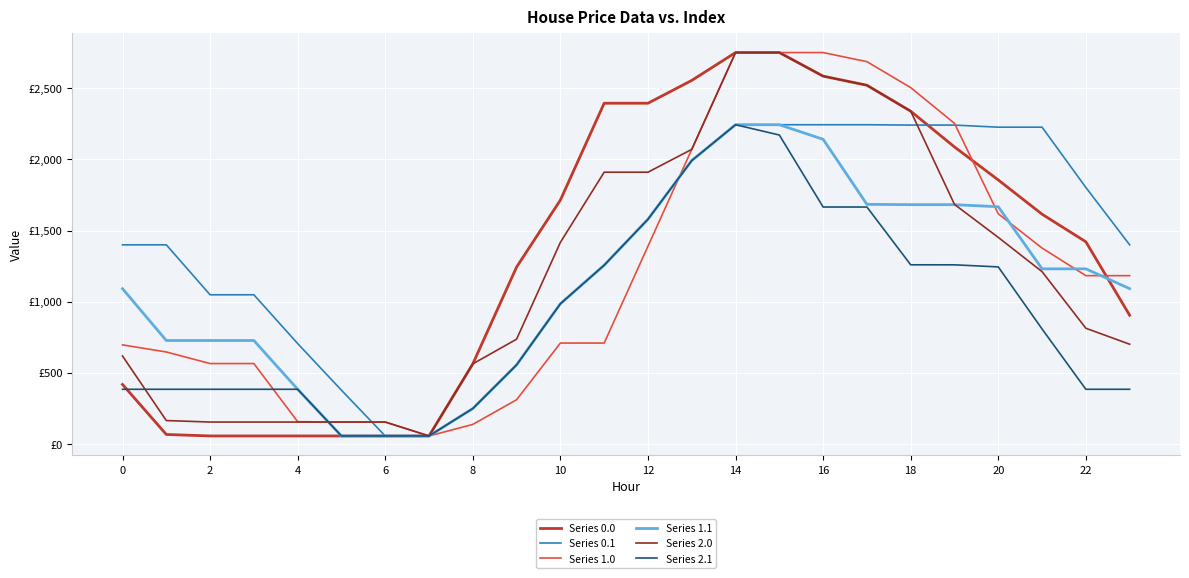

What are all the series names shown in the legend?

Series 0.0, Series 0.1, Series 1.0, Series 1.1, Series 2.0, Series 2.1